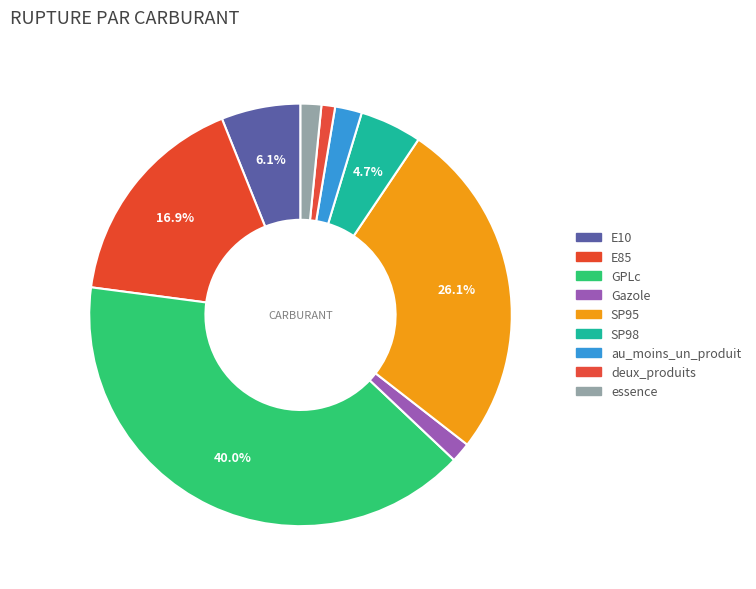

How many slices are in this pie chart?

9